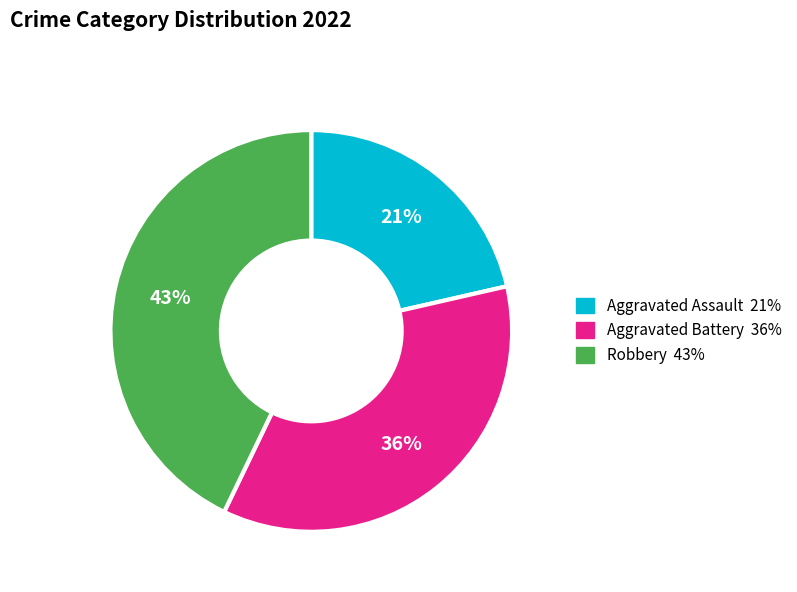

Does any single category account for the majority?

No